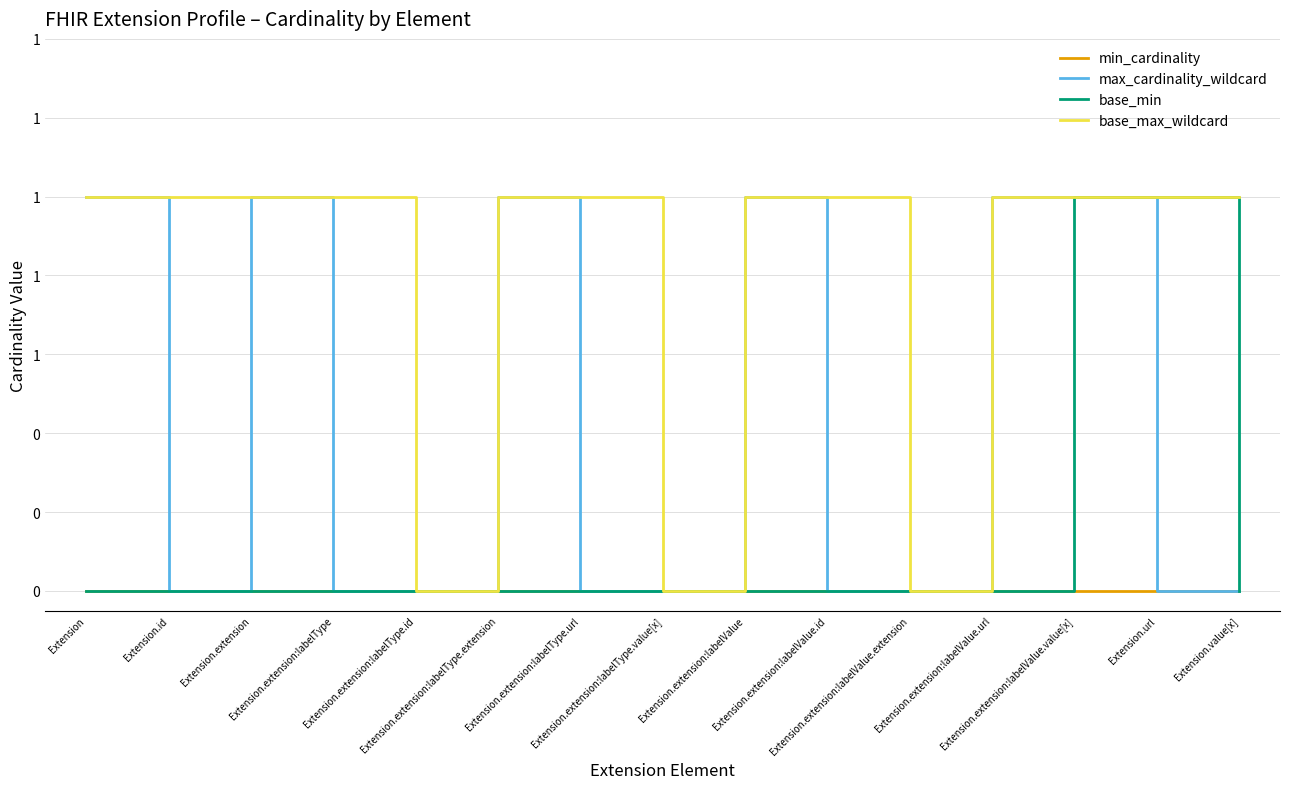

What is the value of the base_max_wildcard point at the 1st from the left?

1